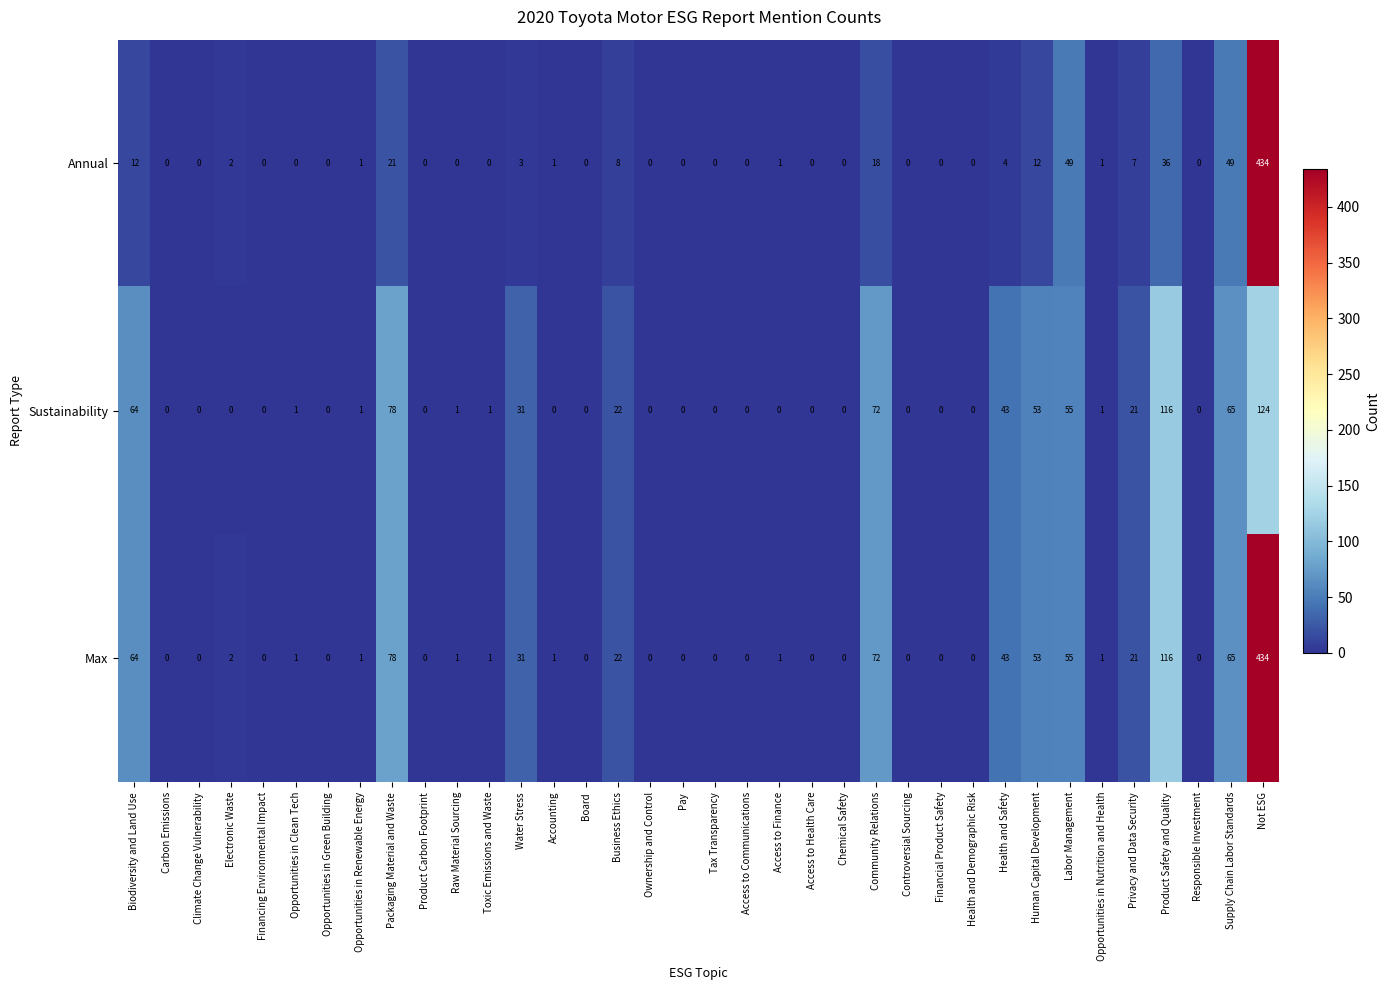

At which category is the sum across all series the highest?

Not ESG